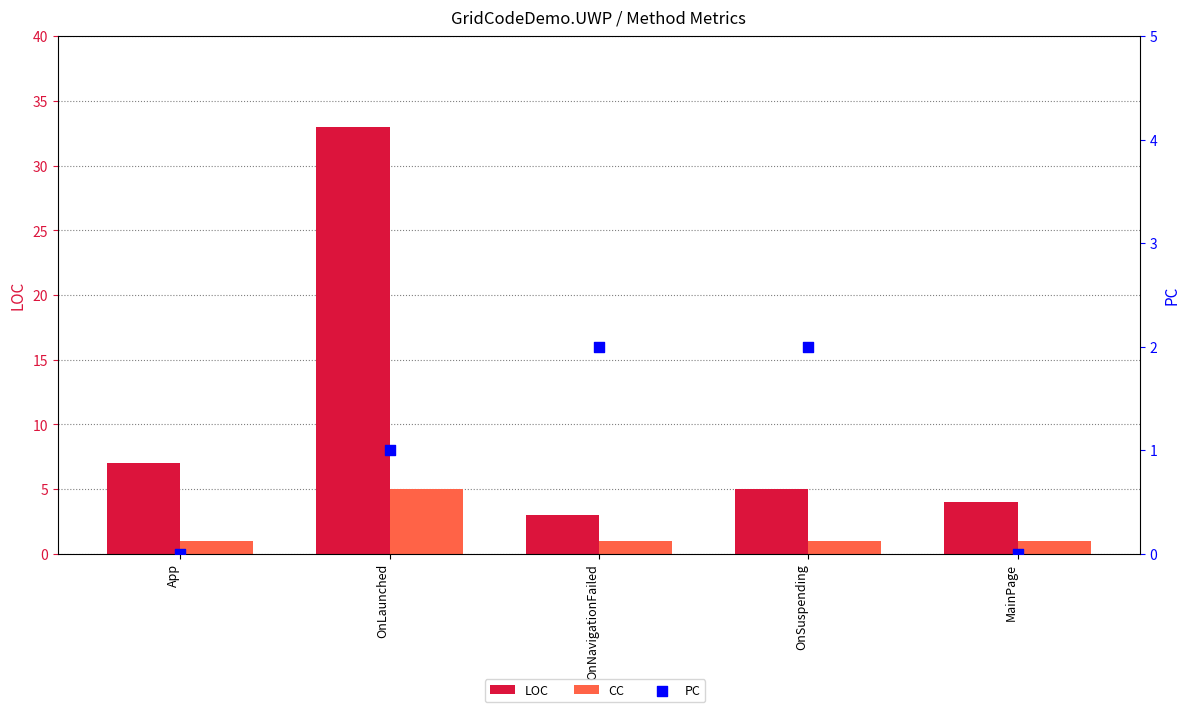

At which category is the sum across all series the highest?

OnLaunched